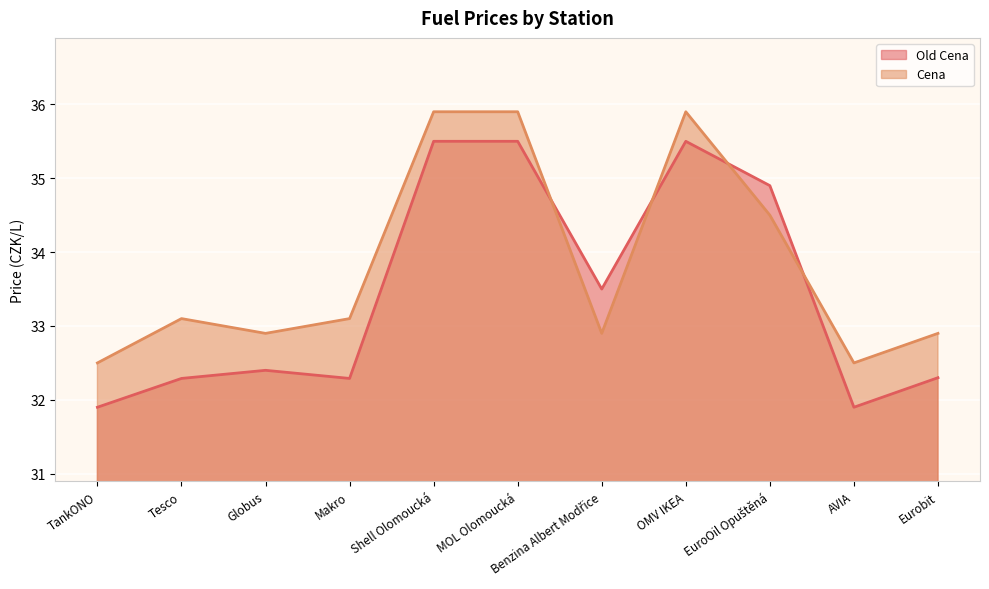

At Globus, list the series in order from largest to smallest.

Cena, Old Cena